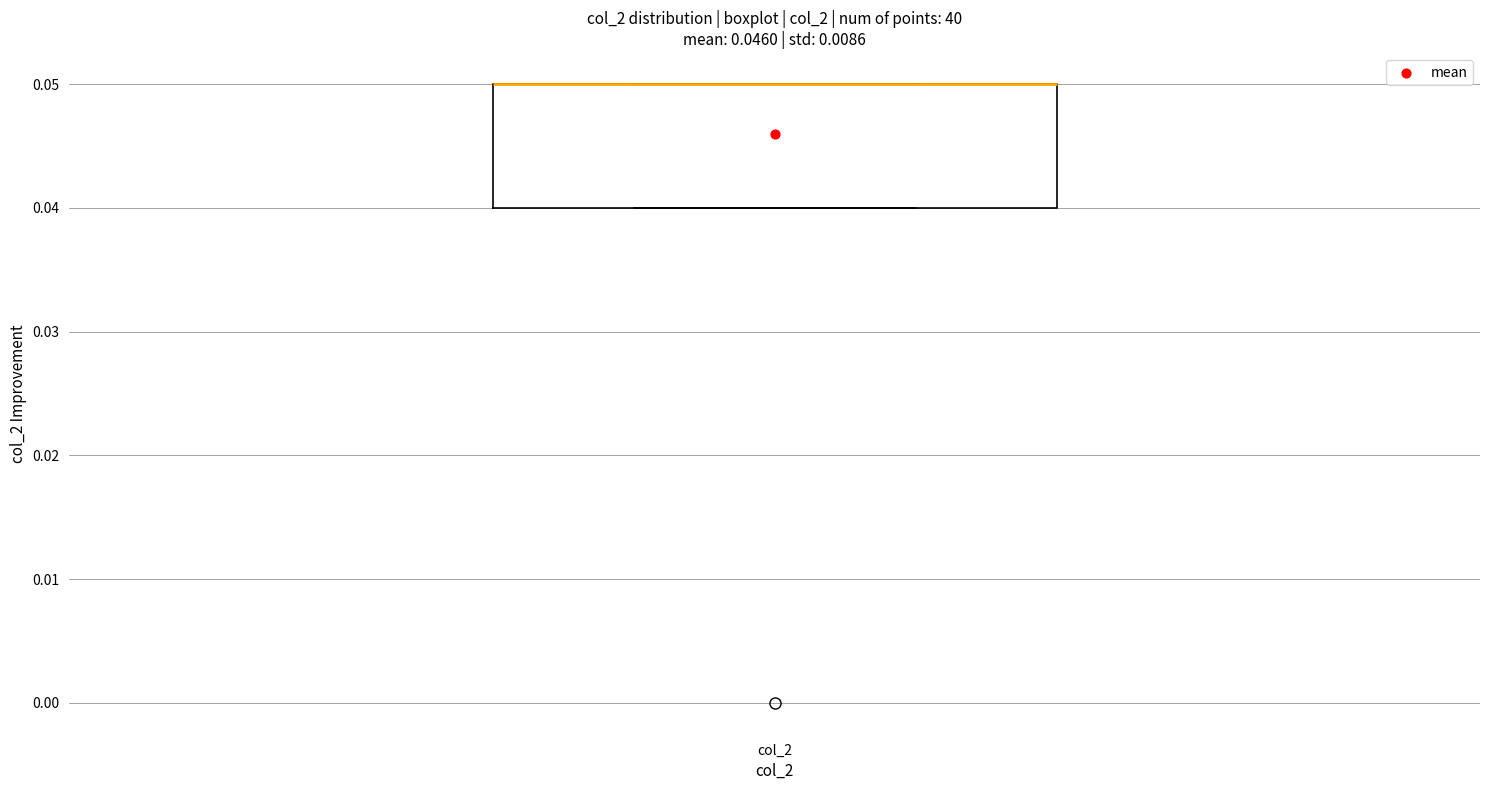

Transcribe this box plot: give where the median line is, the range the box spans, and where the two whiskers end, as read against the y-axis. The values are not printed on the chart, so give them approximately, as read against the axis.

median 0.05 (drawn on the box's upper edge), box 0.04 to 0.05, whiskers 0.04 to 0.05